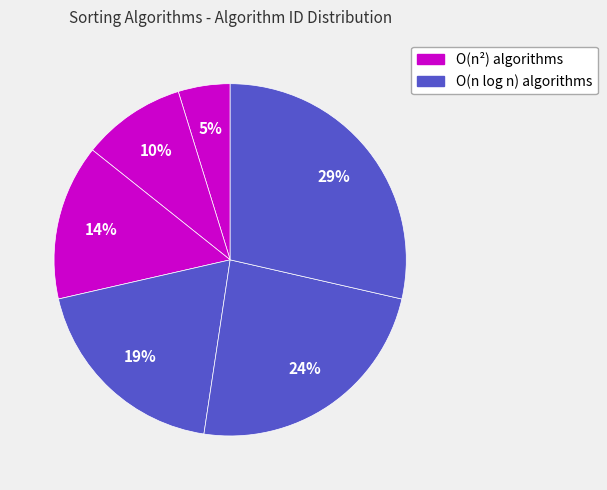

How many slices are in this pie chart?

6